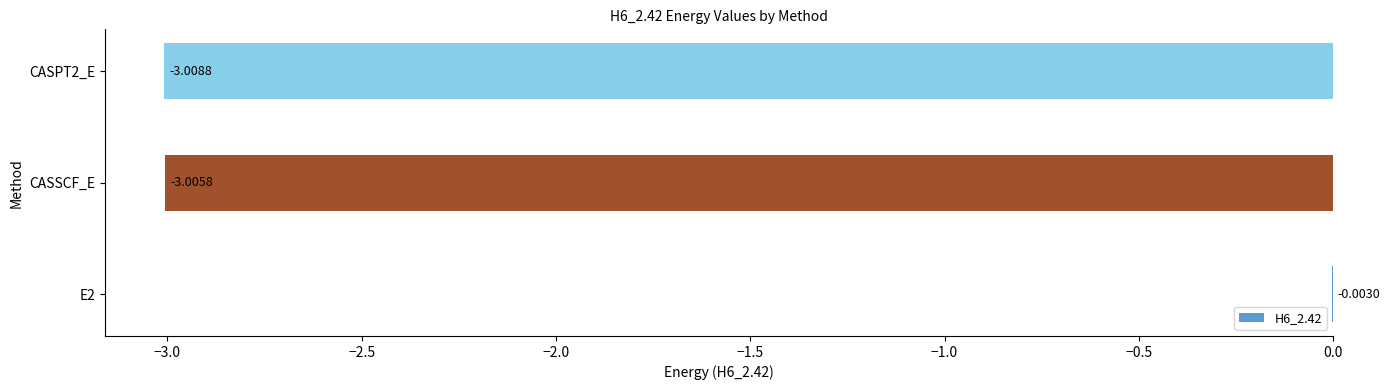

What is the sum of the values at E2 and CASPT2_E?

-3.0